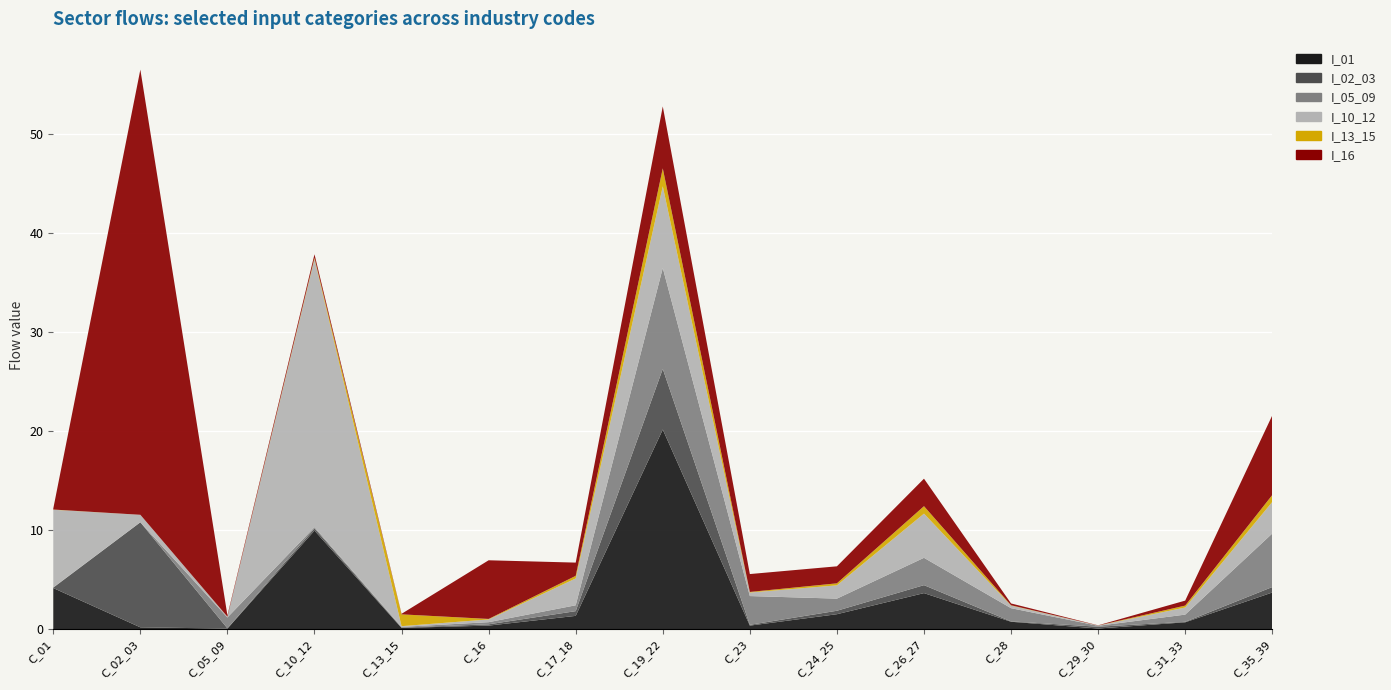

Reading left to right, list all the values displayed in this chart.

I_01: 4.1	0.2	0.0	9.9	0.1	0.3	1.3	20.1	0.3	1.5	3.6	0.7	0.1	0.7	3.7
I_02_03: 0.0	10.6	0.0	0.2	0.0	0.1	0.5	6.1	0.1	0.3	0.8	0.0	0.2	0.1	0.6
I_05_09: 0.0	0.0	1.1	0.1	0.1	0.2	0.6	10.2	2.9	1.2	2.8	1.3	0.1	0.7	5.4
I_10_12: 7.8	0.8	0.1	27.1	0.1	0.3	2.7	8.2	0.4	1.3	4.5	0.3	0.0	0.7	3.2
I_13_15: 0.0	0.0	0.0	0.1	1.2	0.1	0.3	1.8	0.1	0.2	0.8	0.0	0.0	0.2	0.7
I_16: 0.1	44.9	0.1	0.4	0.1	5.9	1.3	6.2	1.8	1.7	2.8	0.2	0.0	0.5	8.0